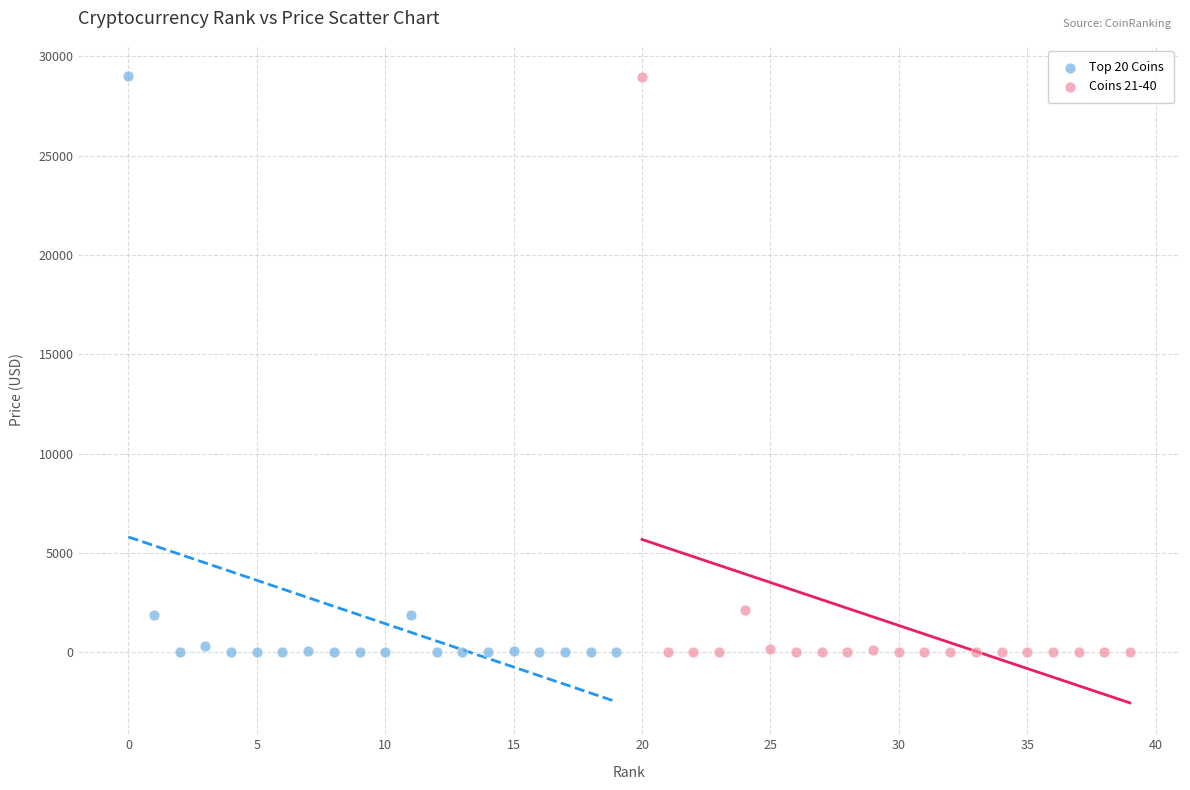

Which series has the widest spread of Y values?

Top 20 Coins